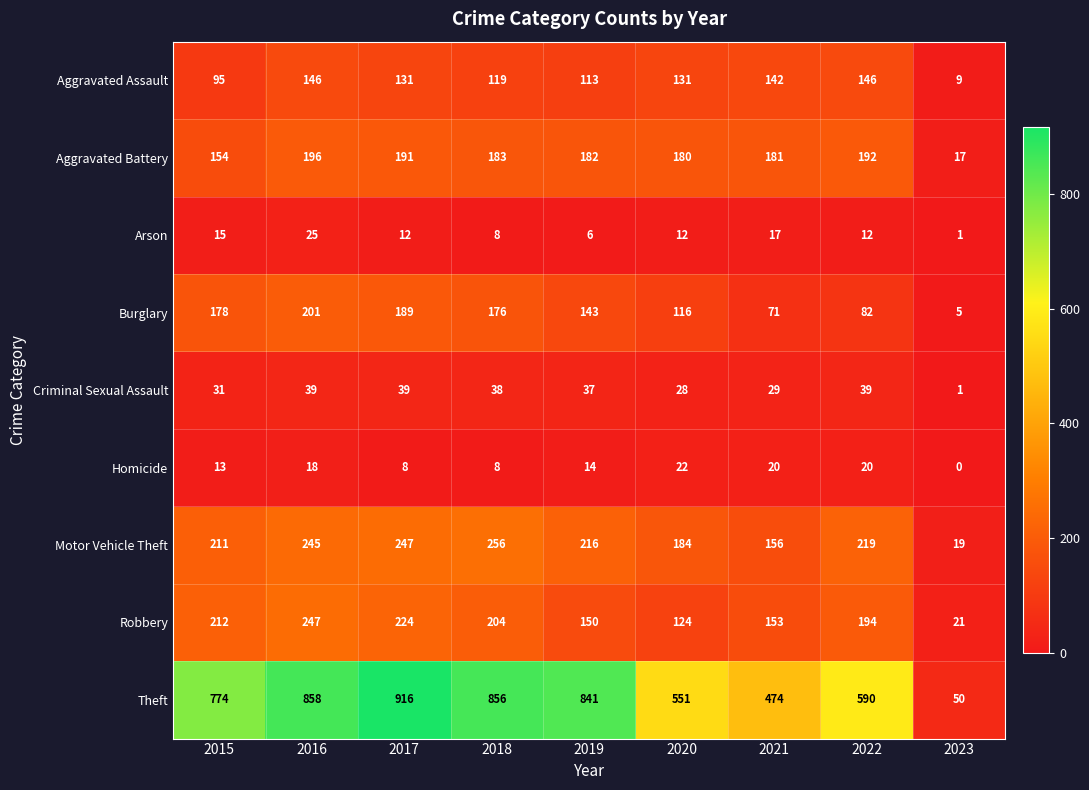

Count the number of categories in the chart.

9